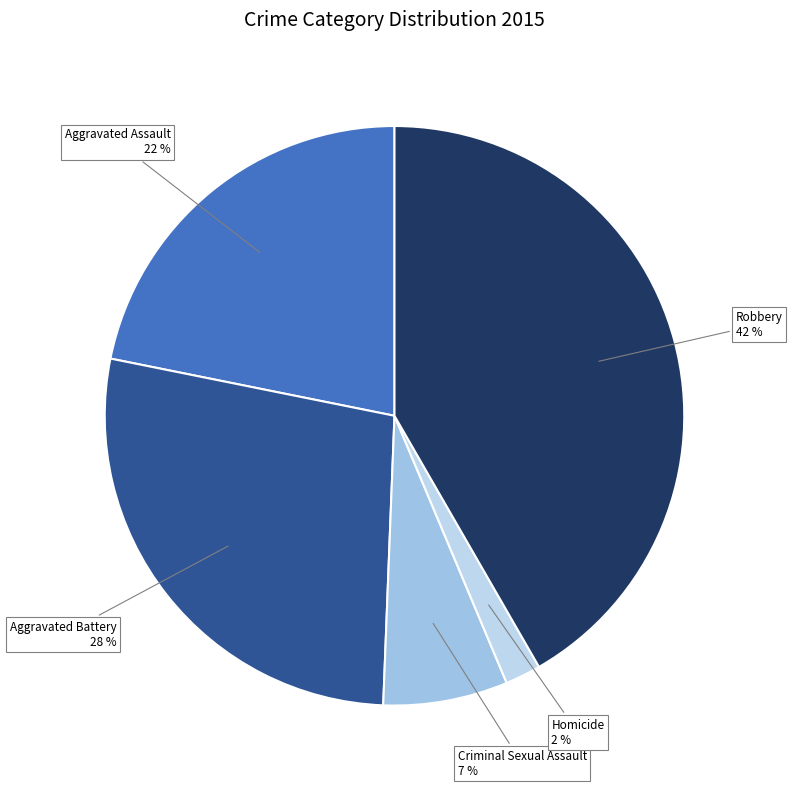

True or false: Robbery accounts for 42% of the total.

True